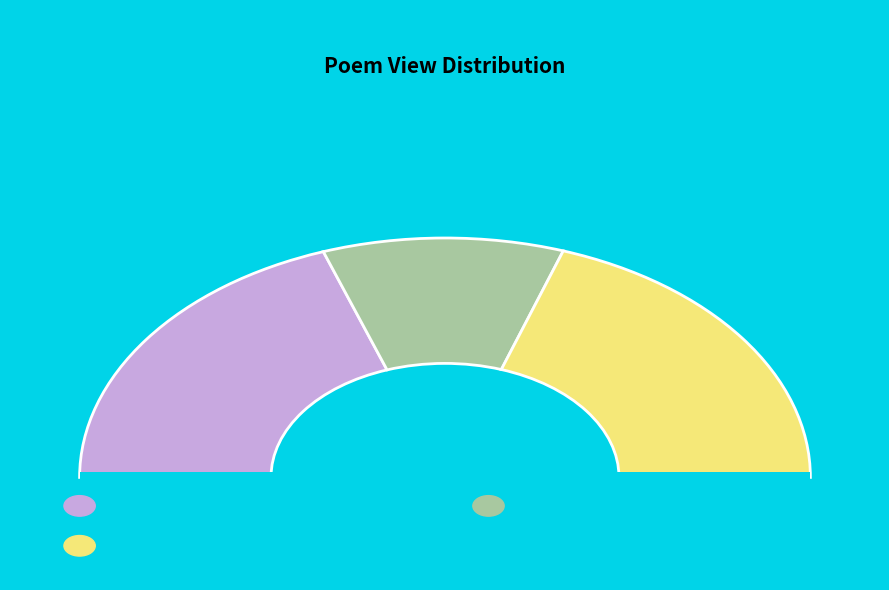

What is the change in value from 西藏杂诗之巴松措扎西岛 to 巴松措扎西岛?

-206732